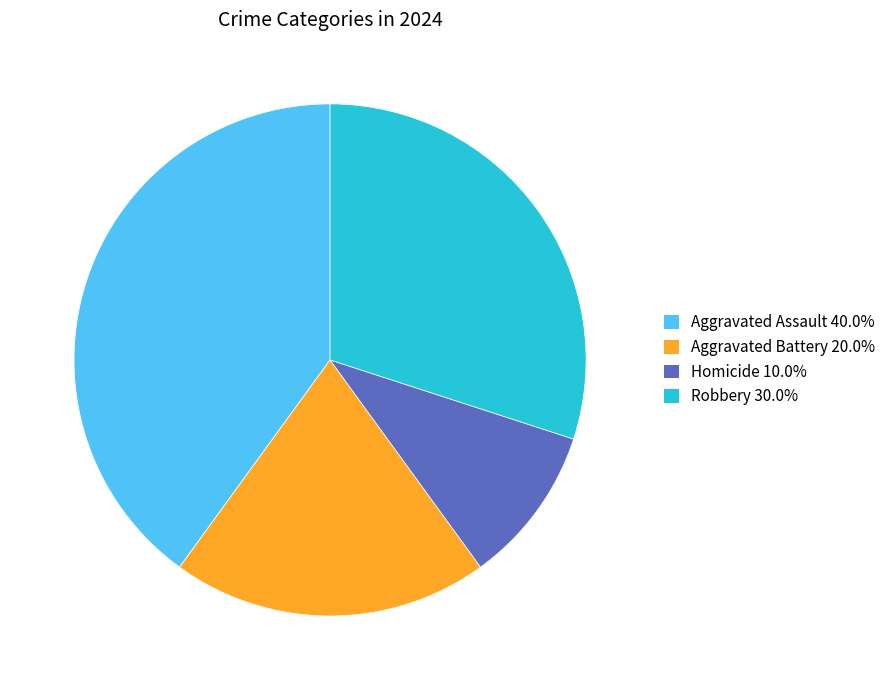

Is Aggravated Battery 20.0% the majority of the pie?

No